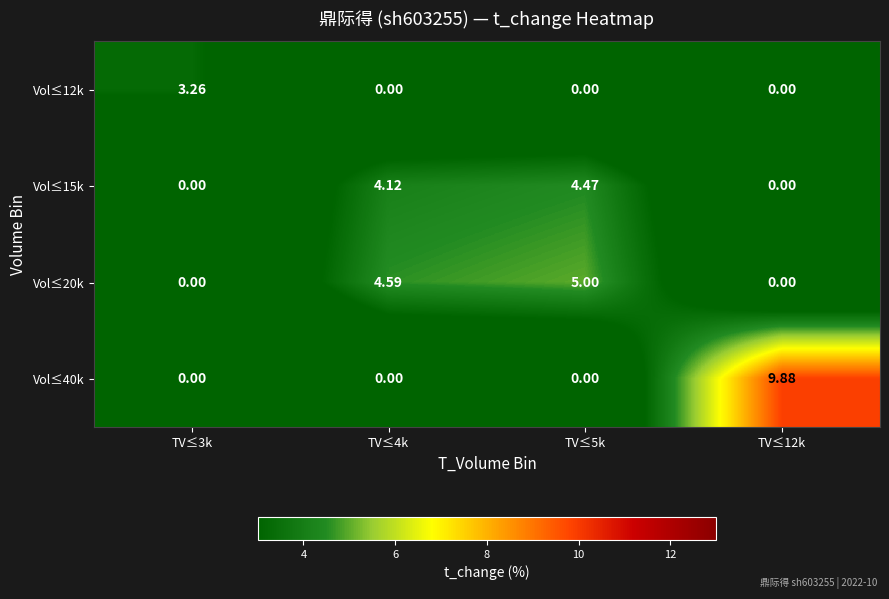

How many categories are shown in the chart?

4